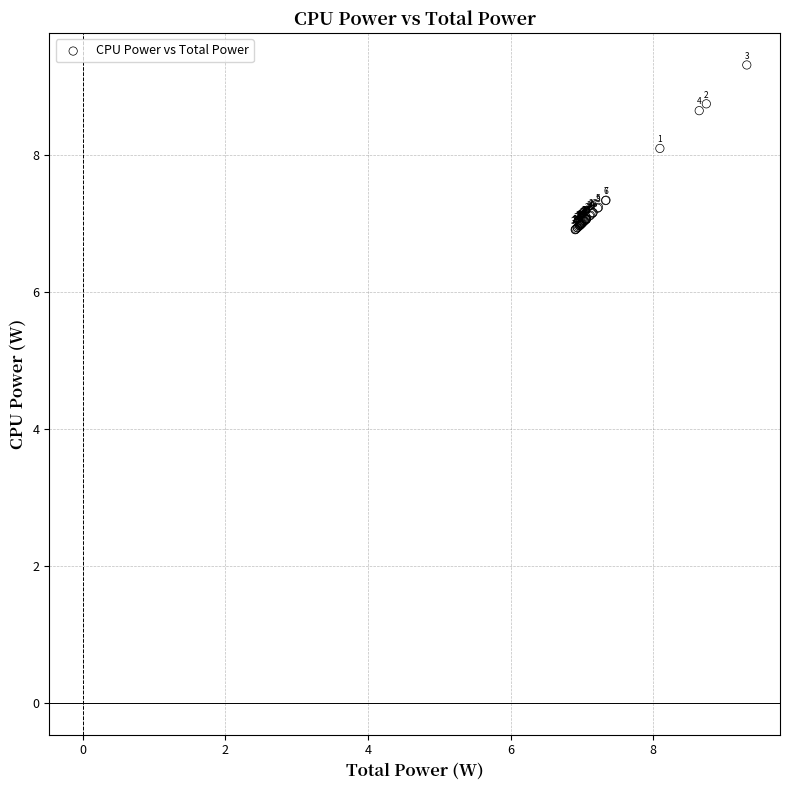

What Y value in the scatter plot is closest to 8?

8.1